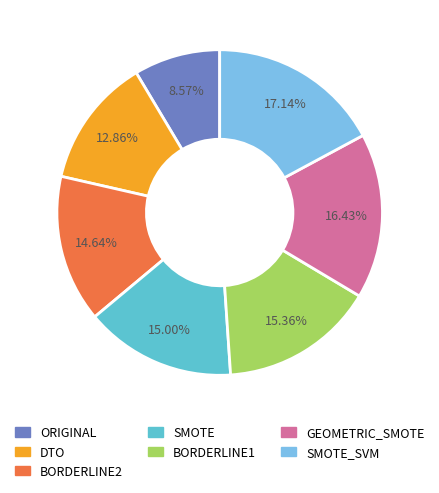

Is there any slice that represents more than half of the pie?

No